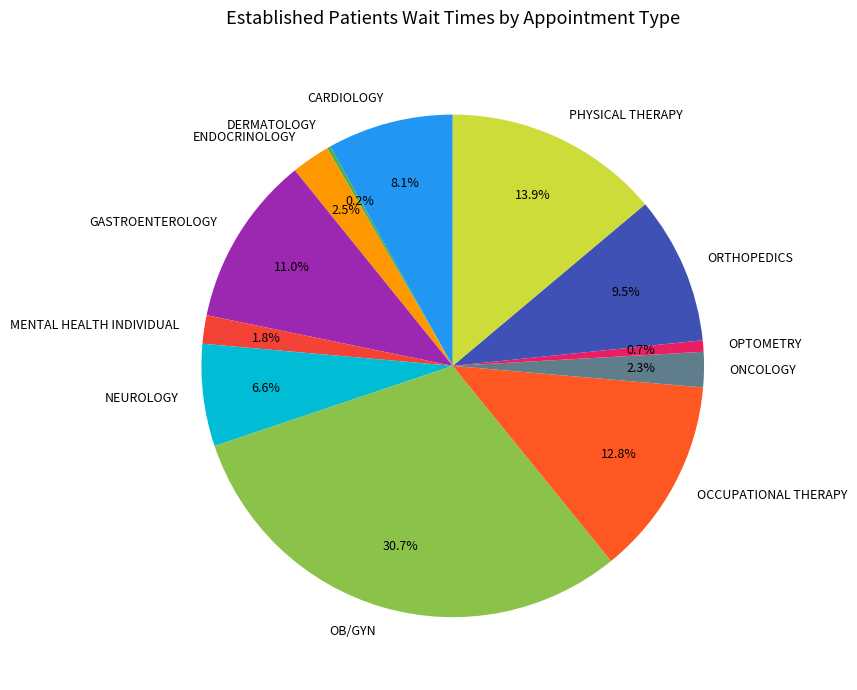

To the nearest percent, what percentage of the pie is OPTOMETRY?

1%